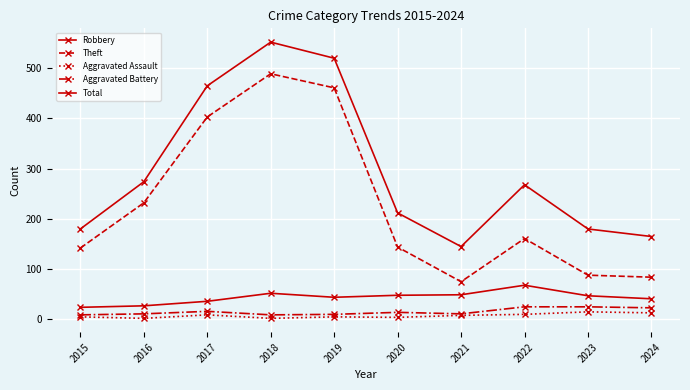

What is the difference between the Total values at 2022 and 2017?

197